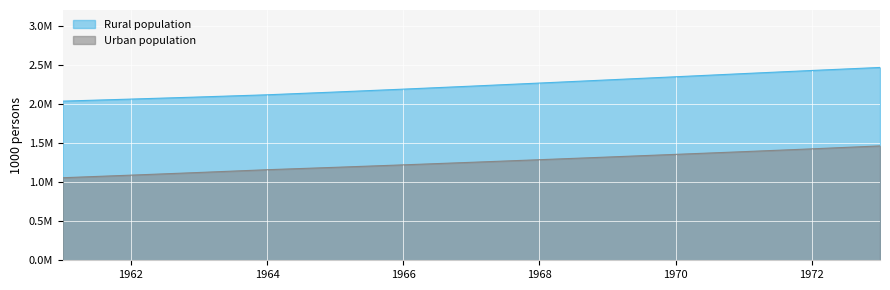

Where does the Rural population series first go above 2226487?

1967